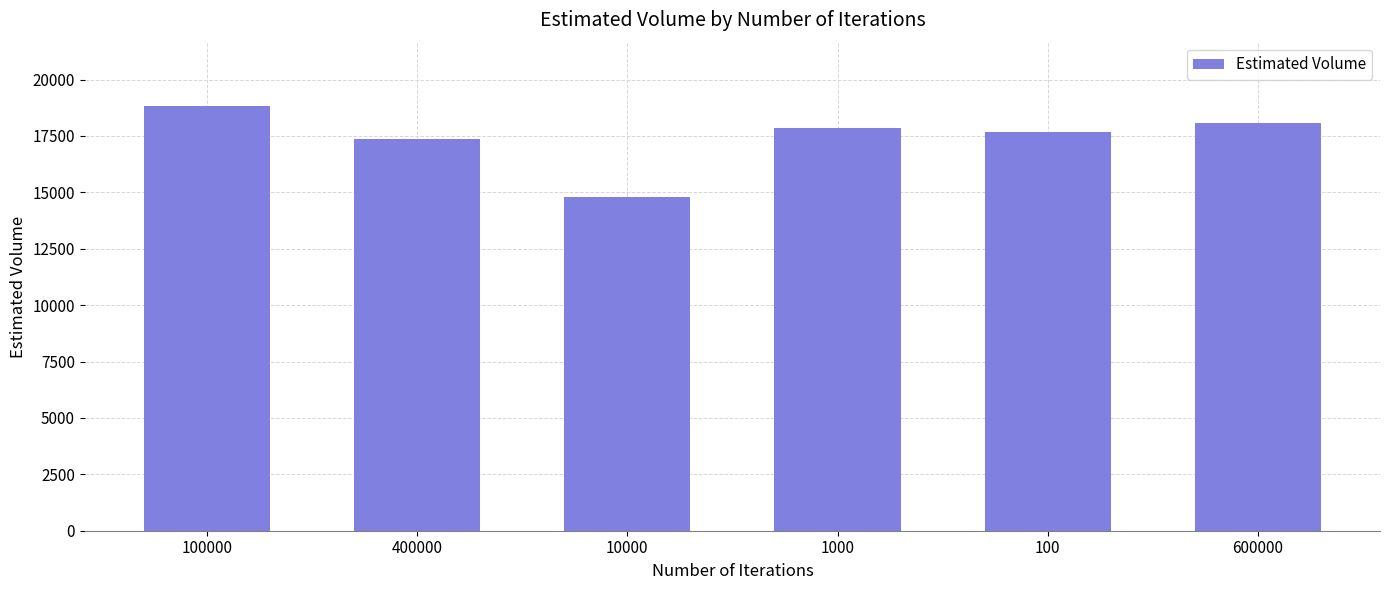

How many data points are less than 17864?

3